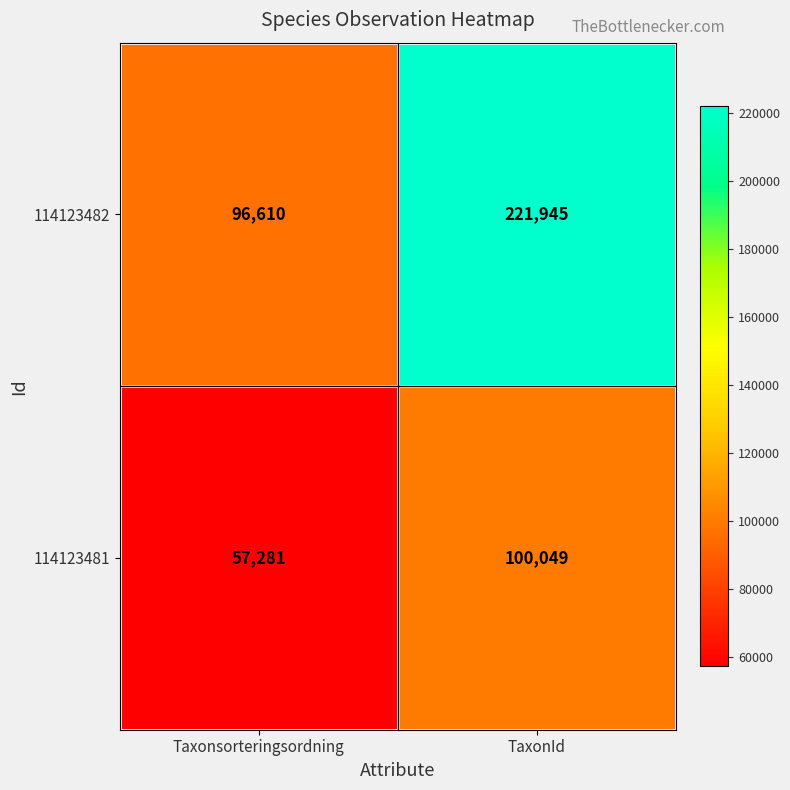

What is the total value across all series at Taxonsorteringsordning?

153891